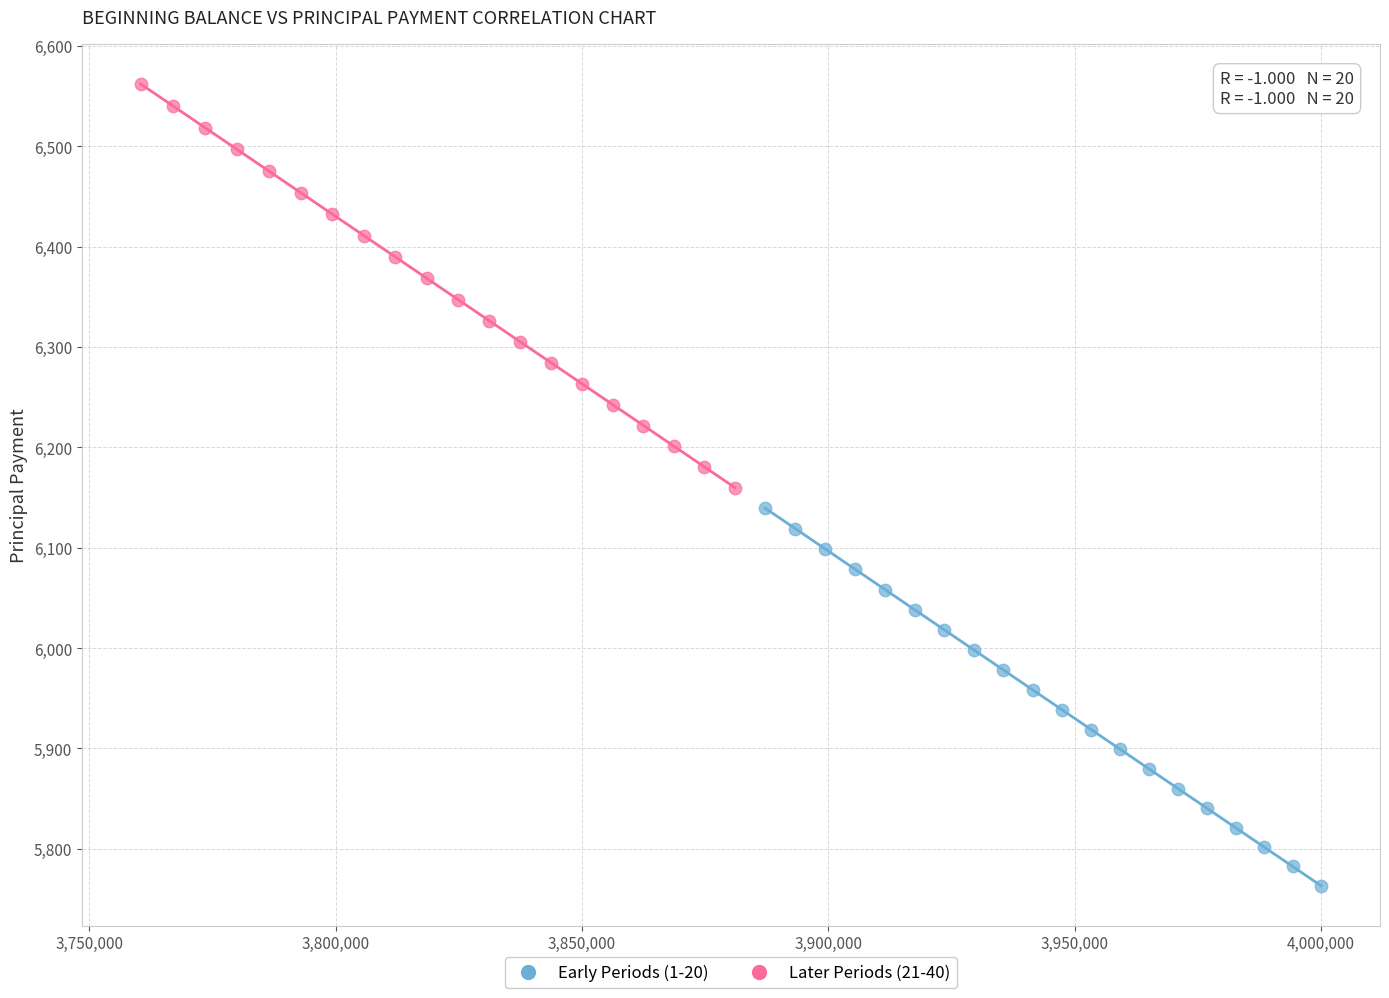

Which series reaches the minimum Y coordinate?

Early Periods (1-20)